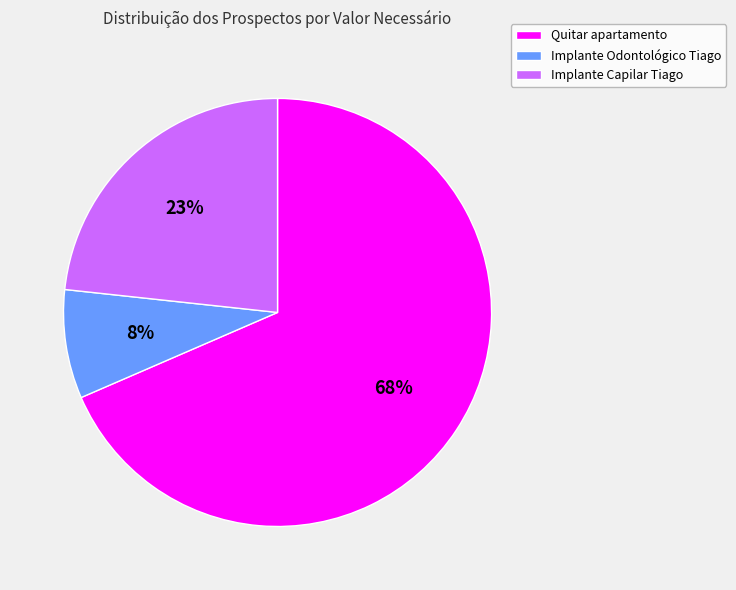

The Implante Capilar Tiago slice represents 35% of the pie. True or false?

False